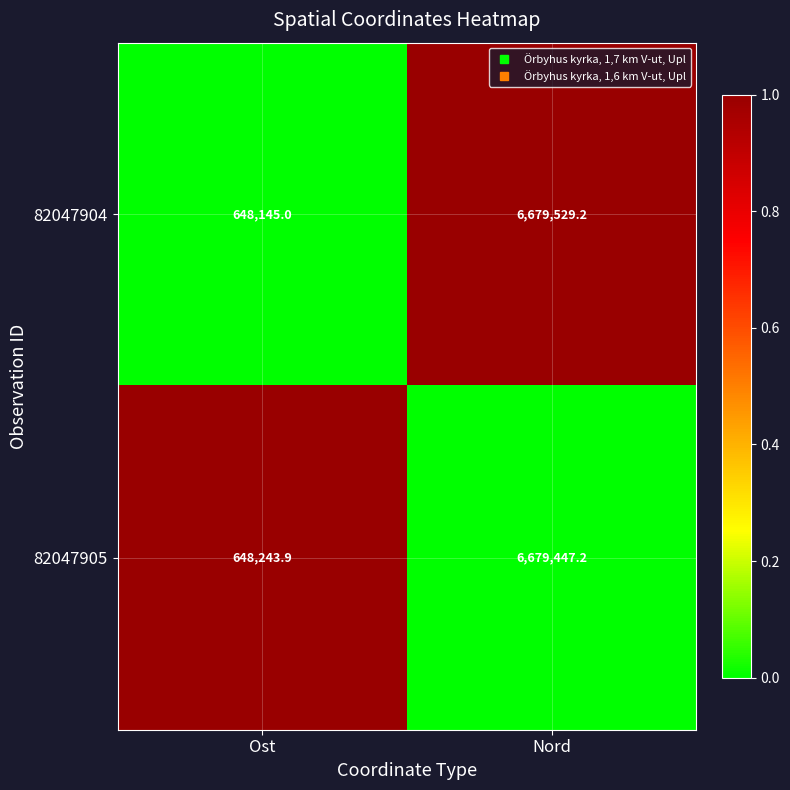

At which category is the sum across all series the highest?

Nord